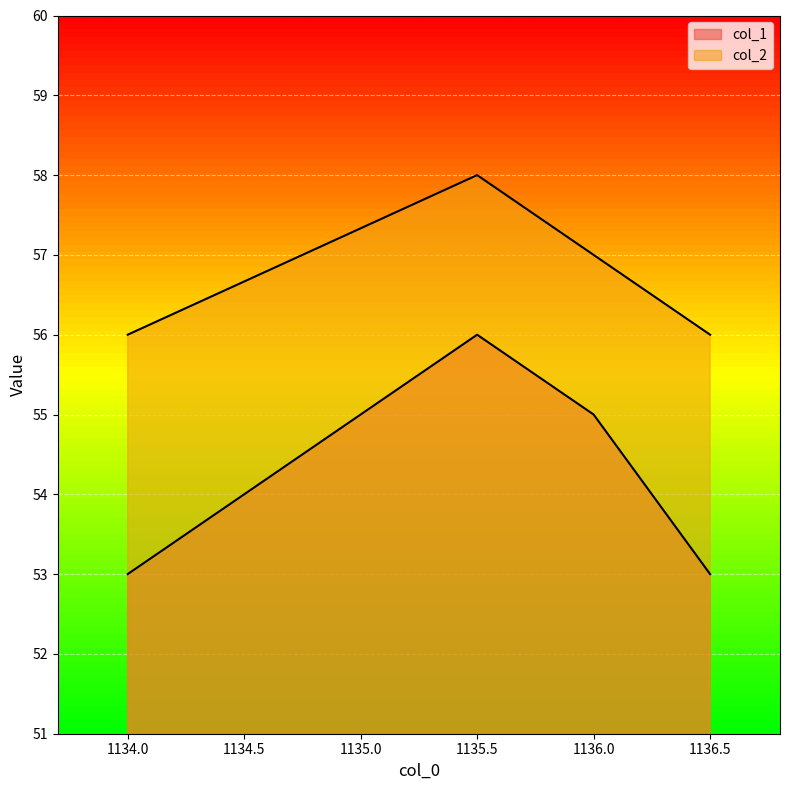

What is the difference between the col_1 values at 1135.5 and 1136.5?

3